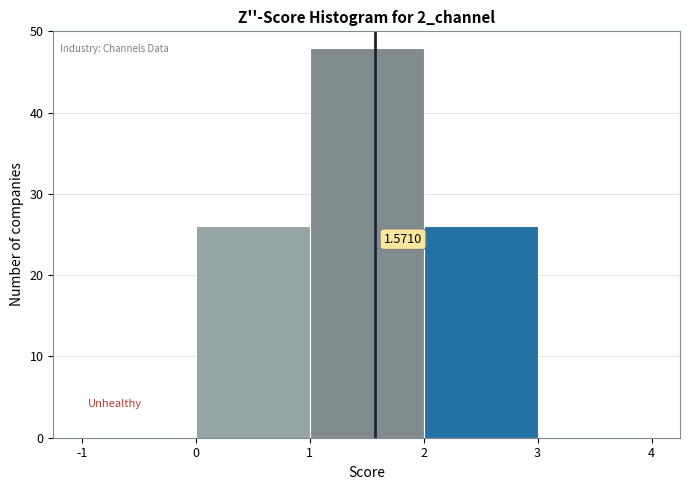

Over which range of the x-axis is the bar tallest?

1 to 2